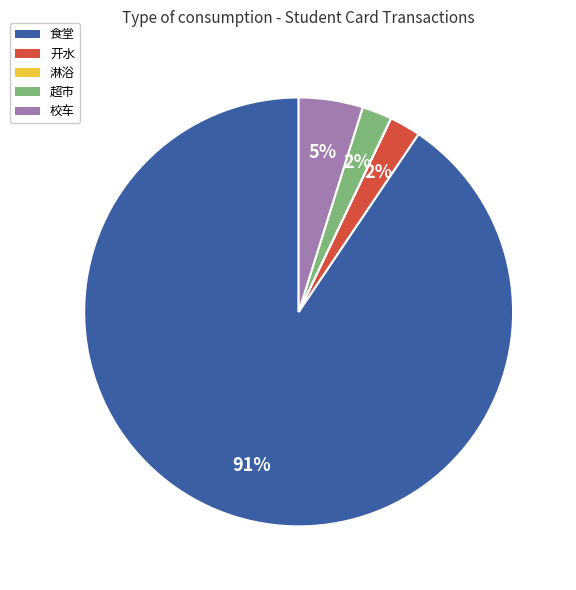

Is it true that 开水 is 2% of the pie?

True